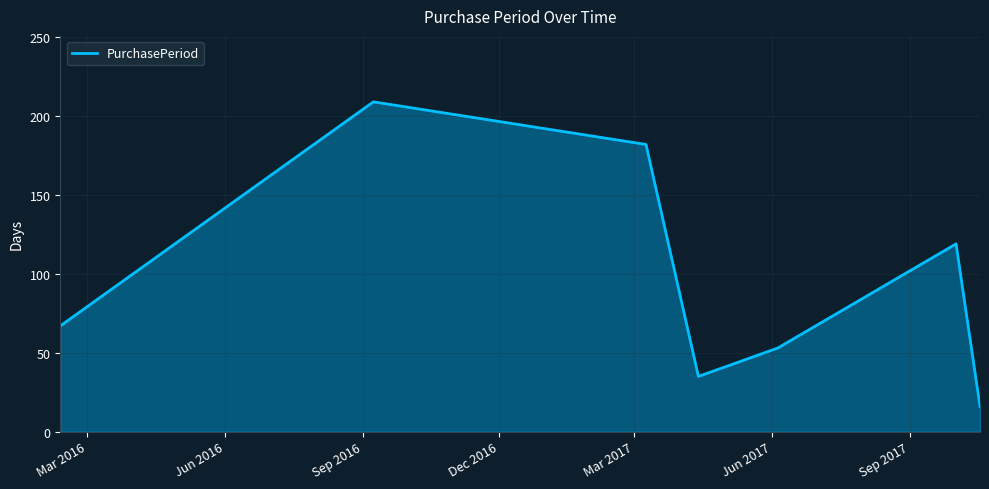

True or false: there are more than 1 points higher than both neighbors.

True